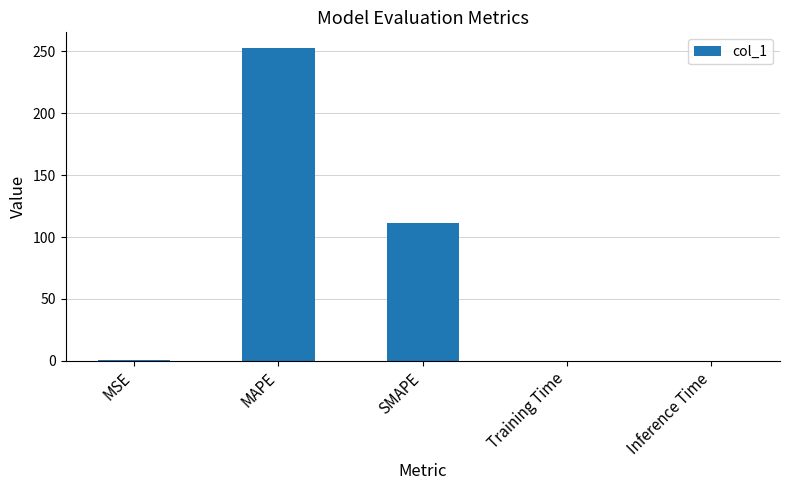

Does the chart contain stacked bars?

No